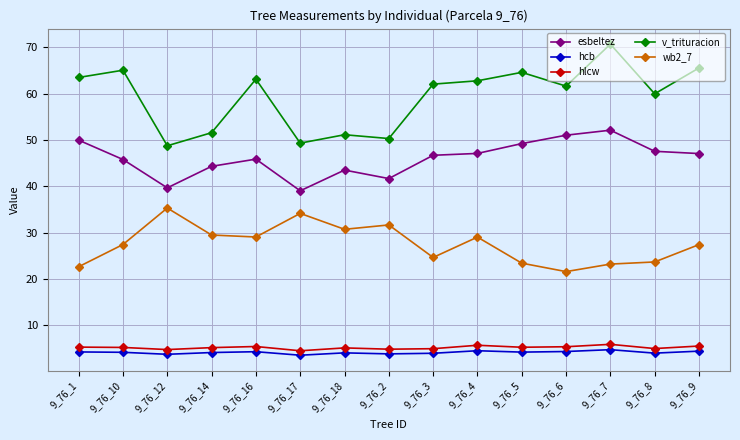

What is the smallest value displayed?

3.6